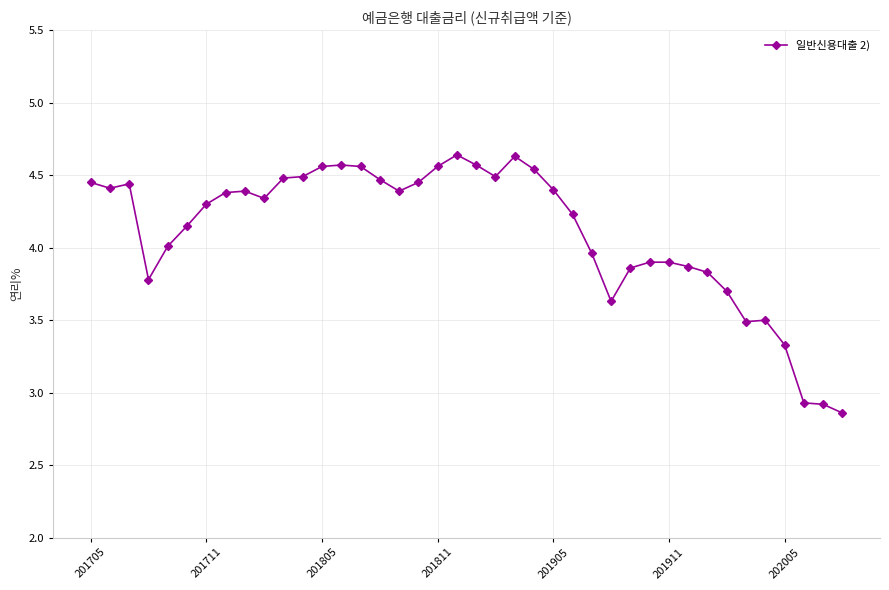

What is the difference between the maximum and minimum values?

1.8